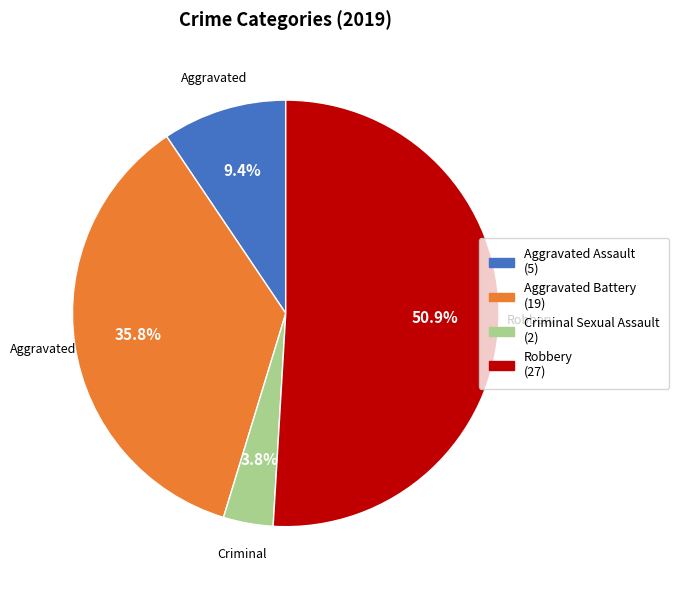

Is there any slice that represents more than half of the pie?

Yes